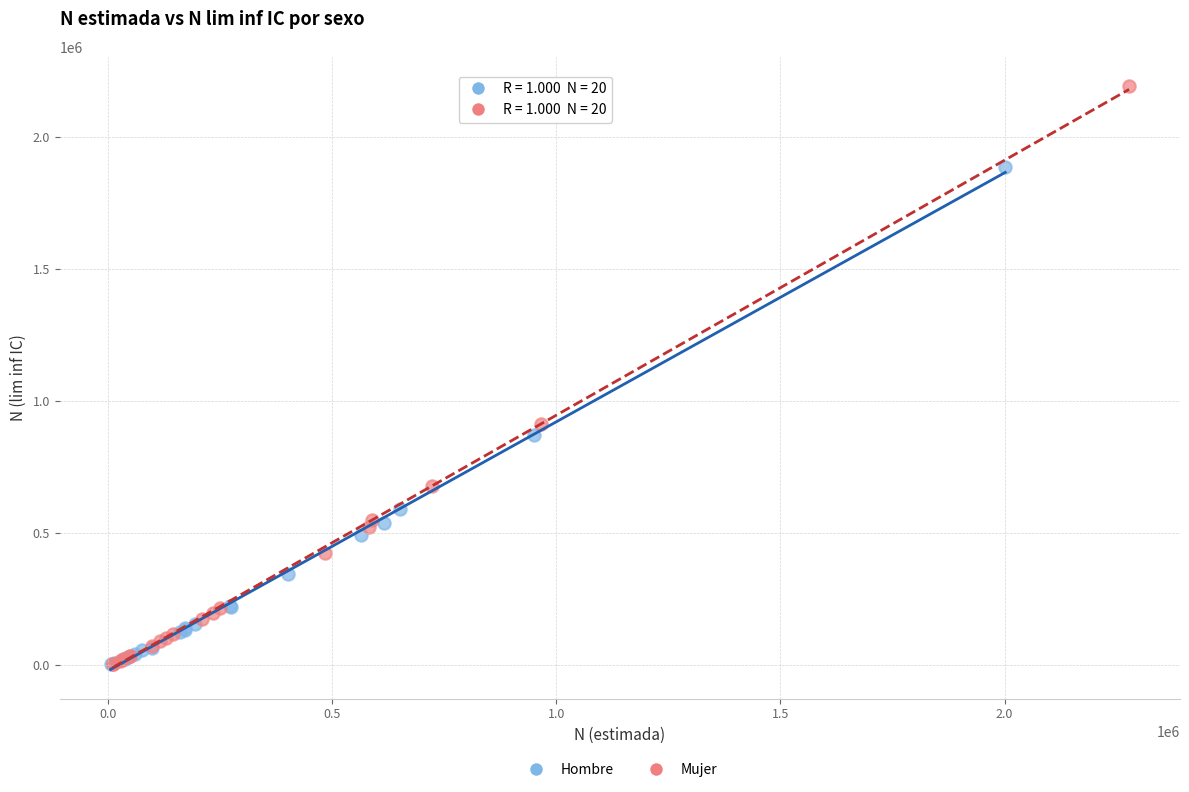

What are all the series names shown in the legend?

Hombre, Mujer